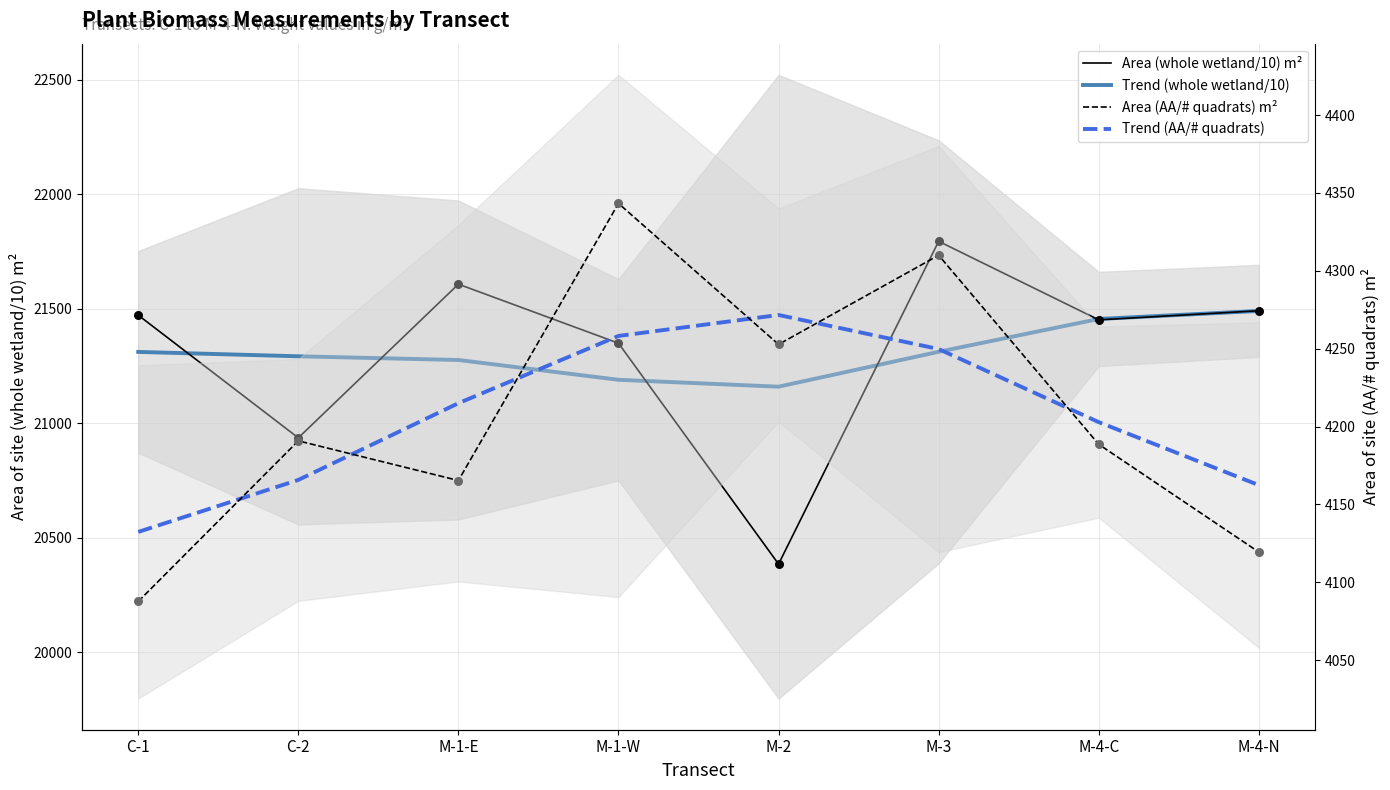

Which series contains the highest Y value?

Area (whole wetland/10) m²